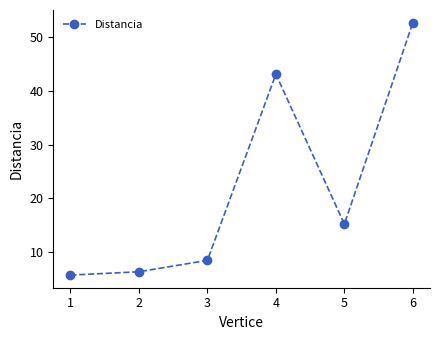

Approximately how many times larger is the value at 1 compared to 3?

0.7